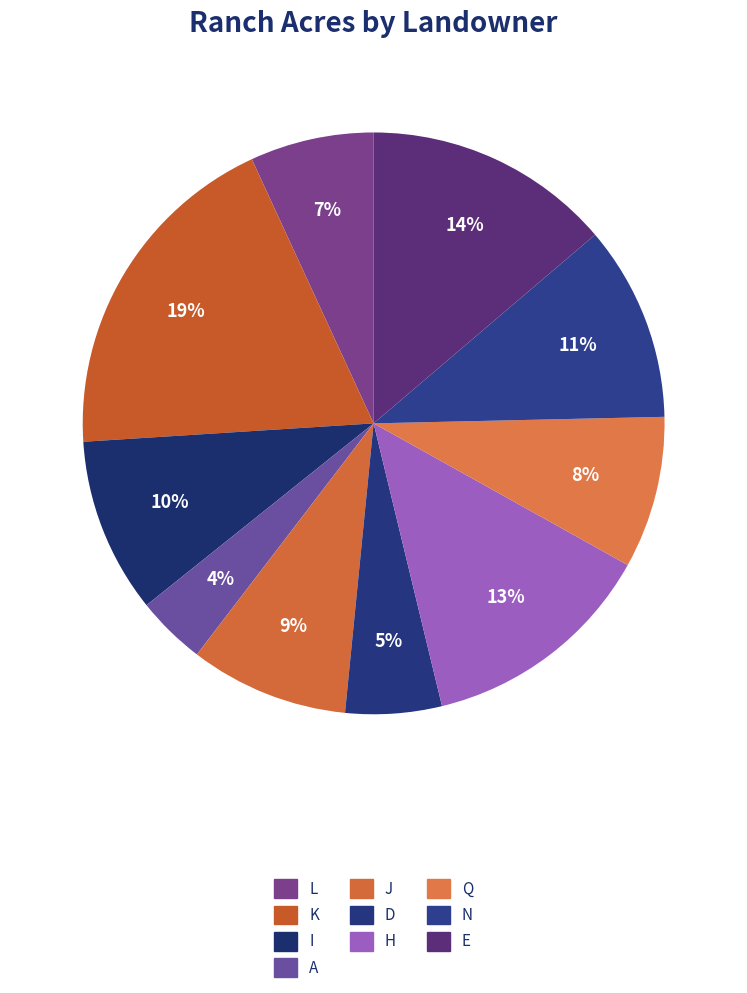

To the nearest percent, what is the difference between the largest and smallest slice percentages?

15%